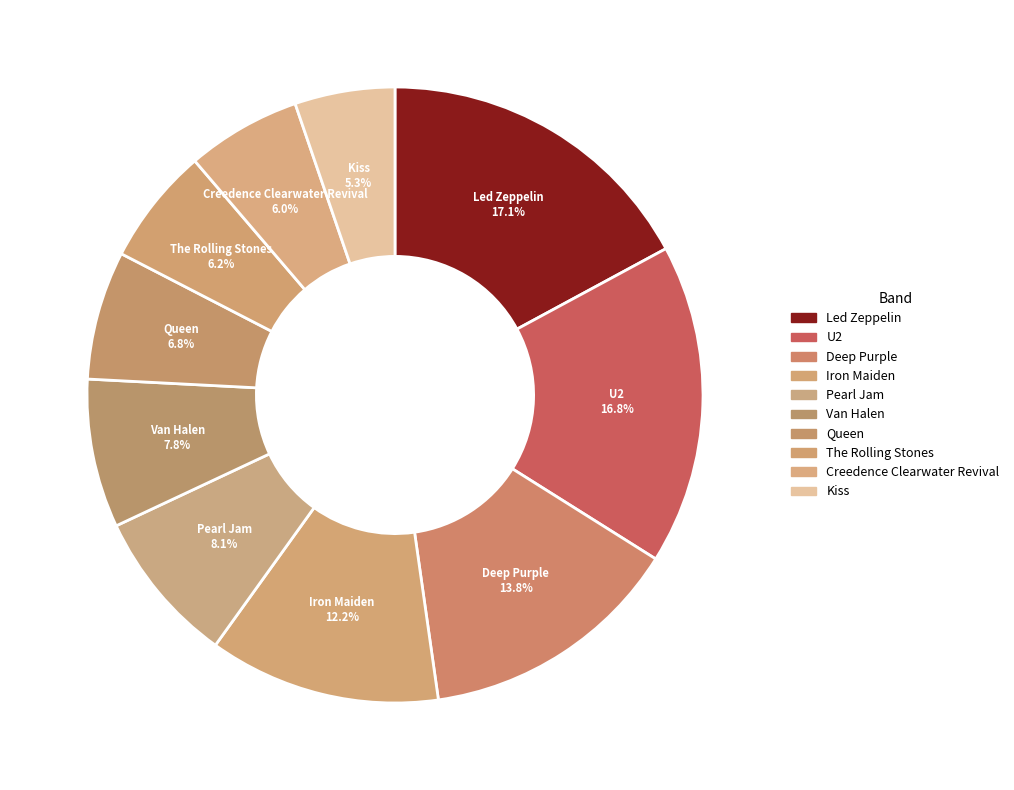

Approximately how many times larger is the value at Iron Maiden compared to Pearl Jam?

1.5